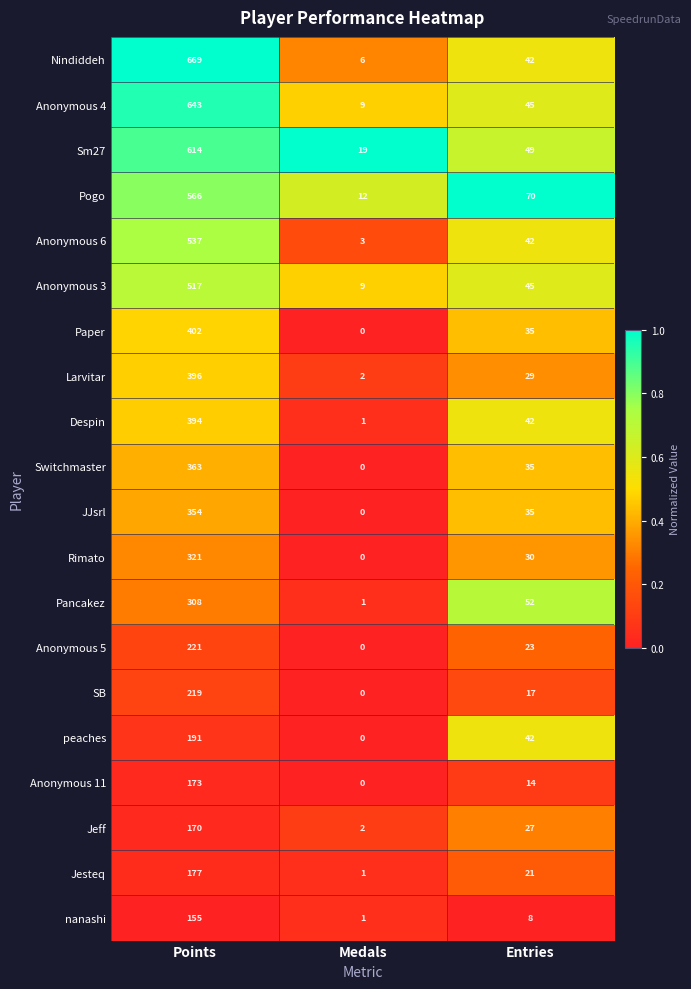

How many data points does each series have?

3